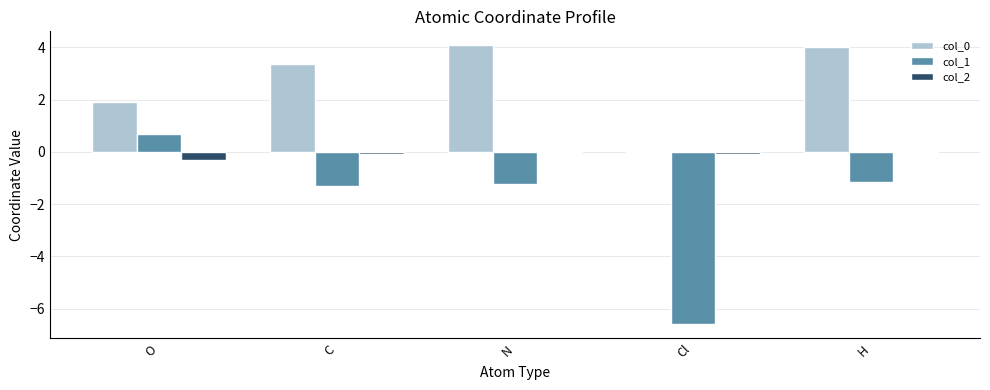

What is the greatest value displayed?

4.1